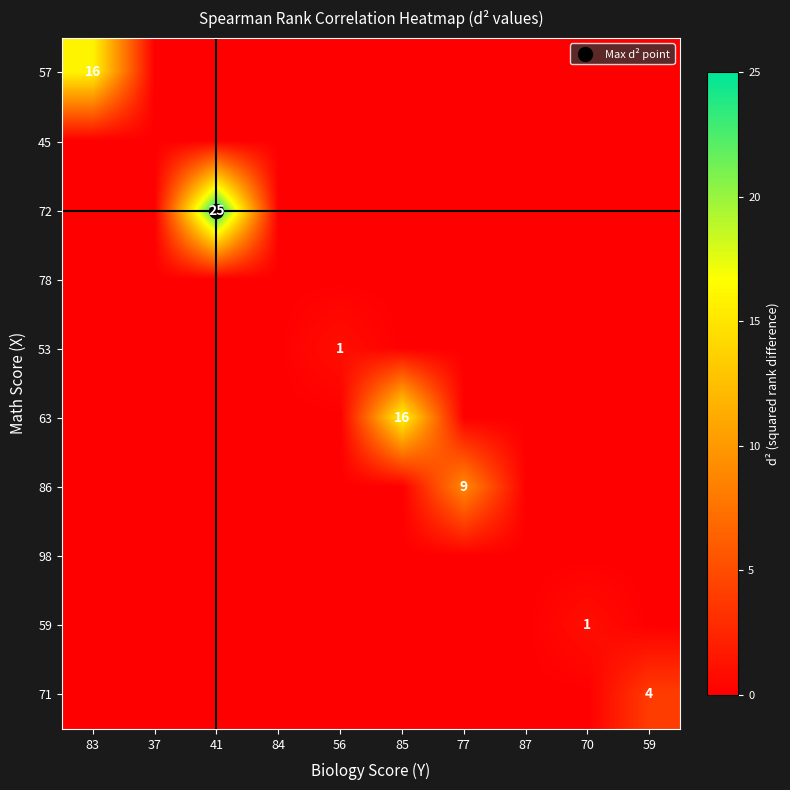

At which category is the sum across all series the highest?

41